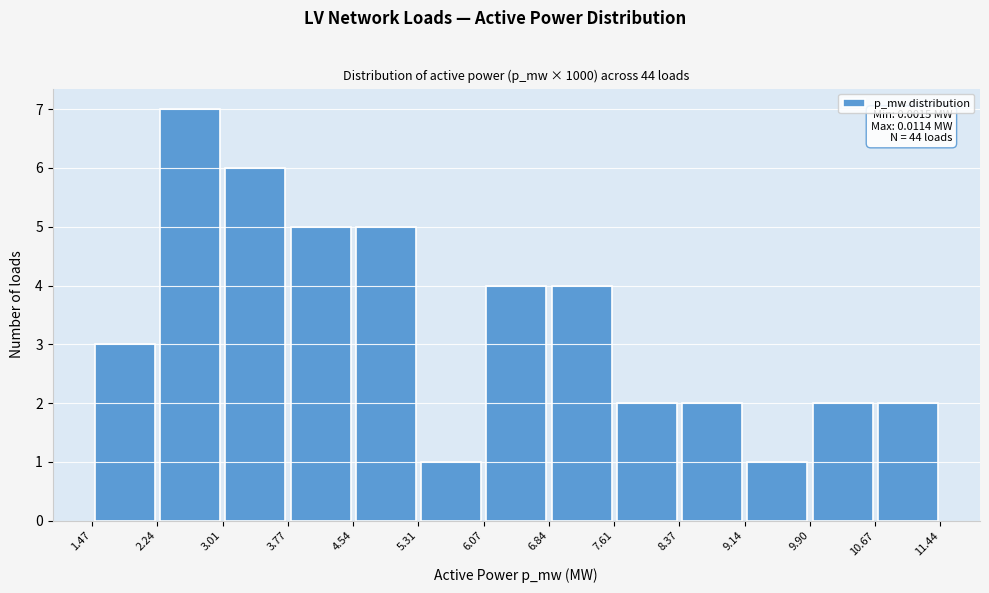

Over which range of the x-axis is the bar tallest?

2.24 to 3.01